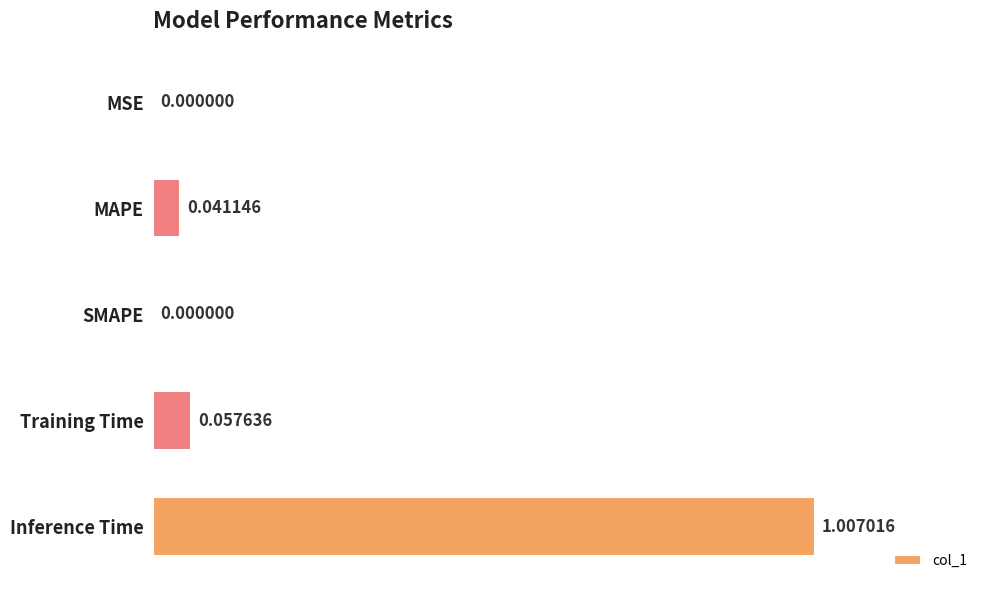

Which category has the highest value across all series?

Inference Time